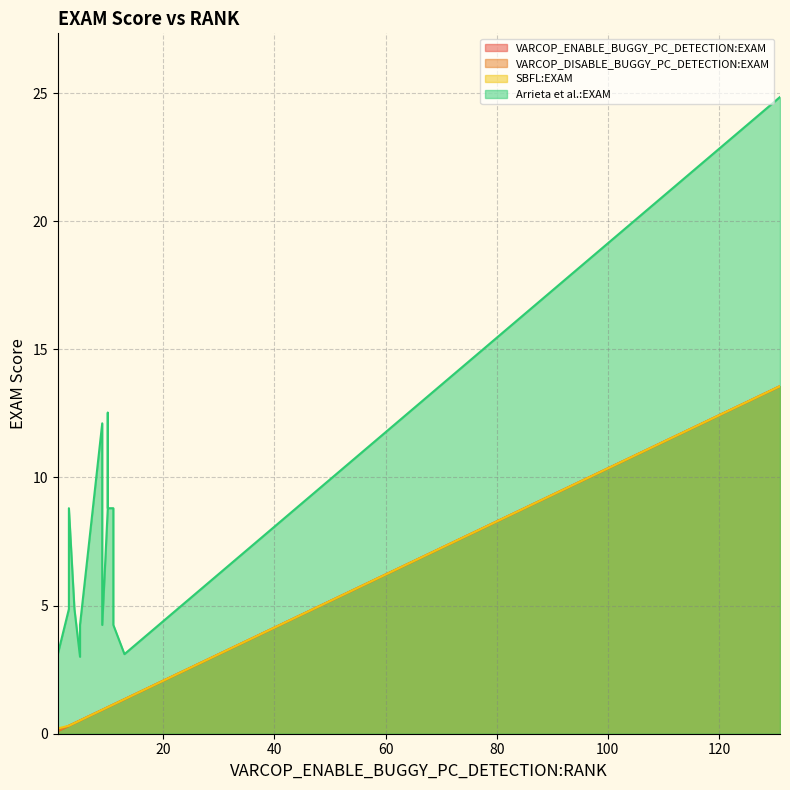

The value of Arrieta et al.:EXAM at 10 is 8.8. True or false?

True